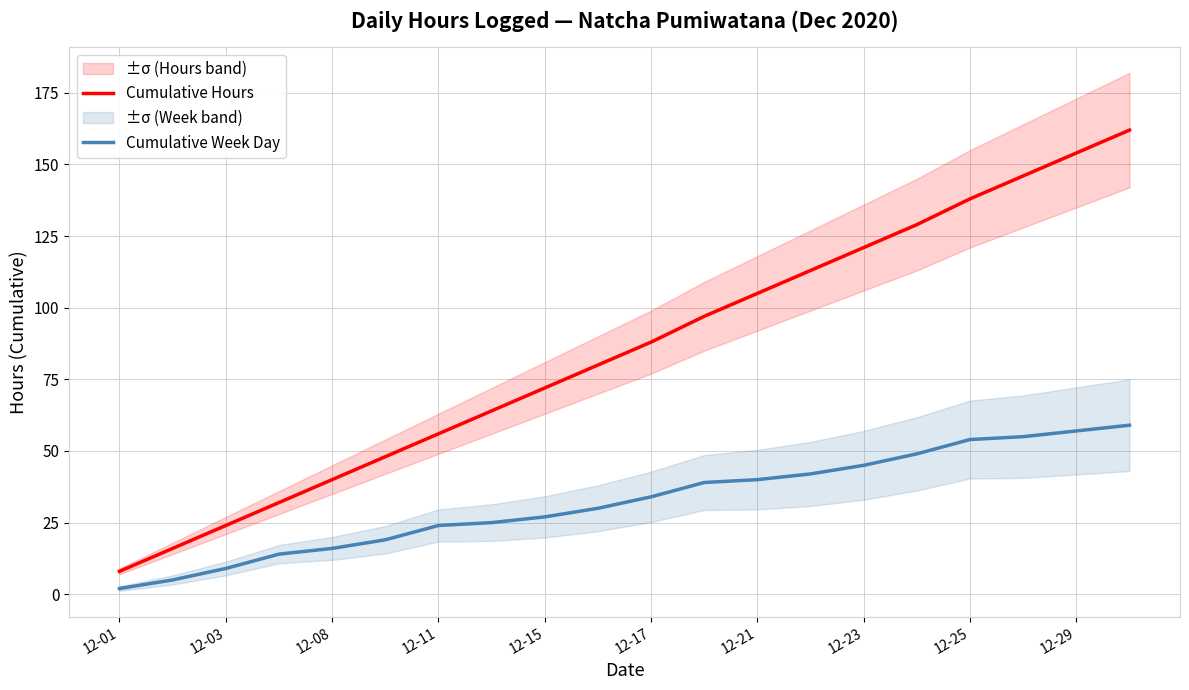

Reading right to left, list all the values displayed in this chart.

Cumulative Hours: 162	154	146	138	129	121	113	105	97	88	80	72	64	56	48	40	32	24	16	8
Cumulative Week Day: 59	57	55	54	49	45	42	40	39	34	30	27	25	24	19	16	14	9	5	2